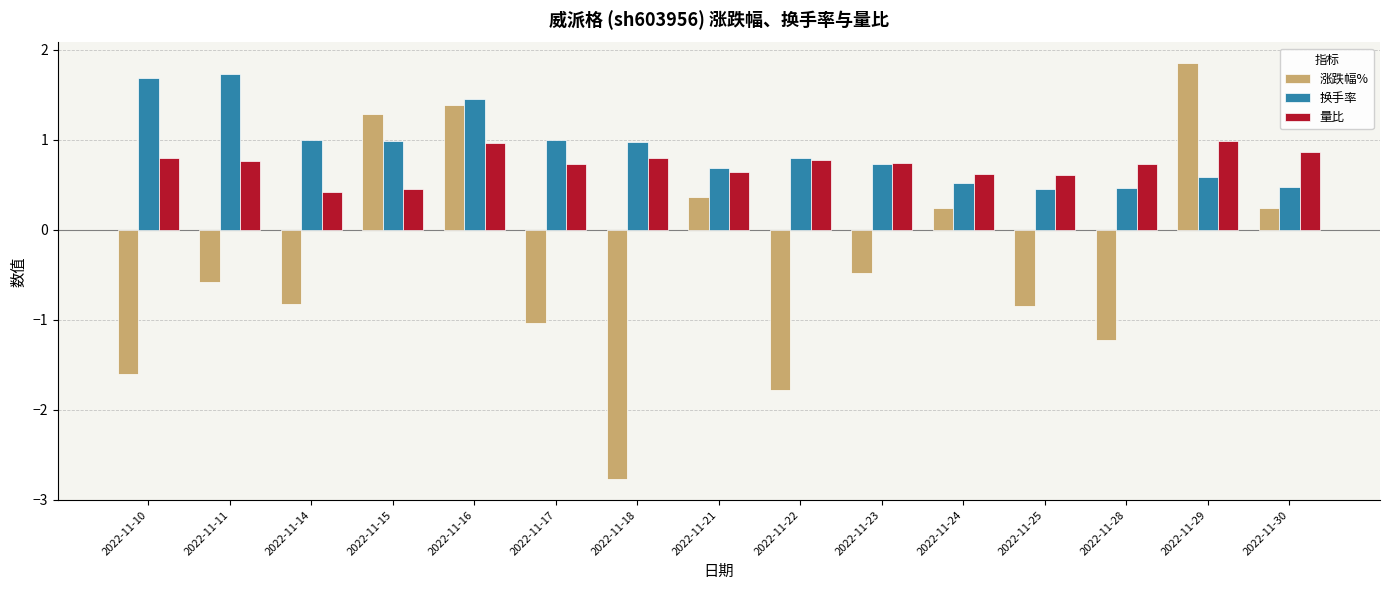

Which series changed the most between 2022-11-23 and 2022-11-28?

涨跌幅%